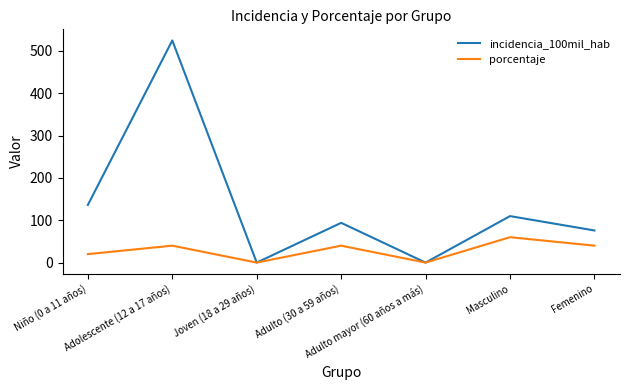

What is the greatest value displayed?

524.9